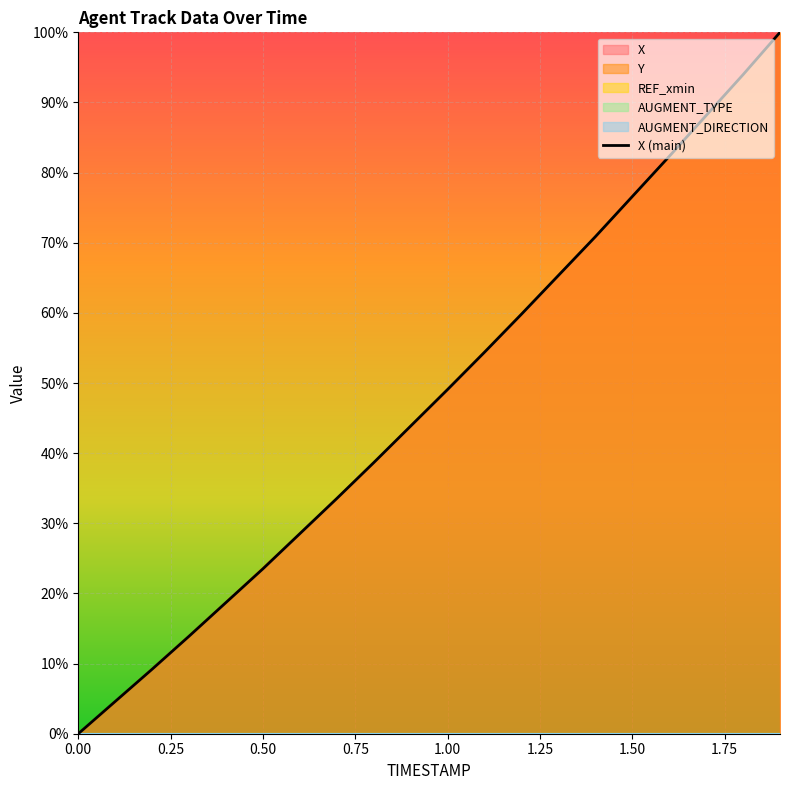

How many data points does each series have?

20